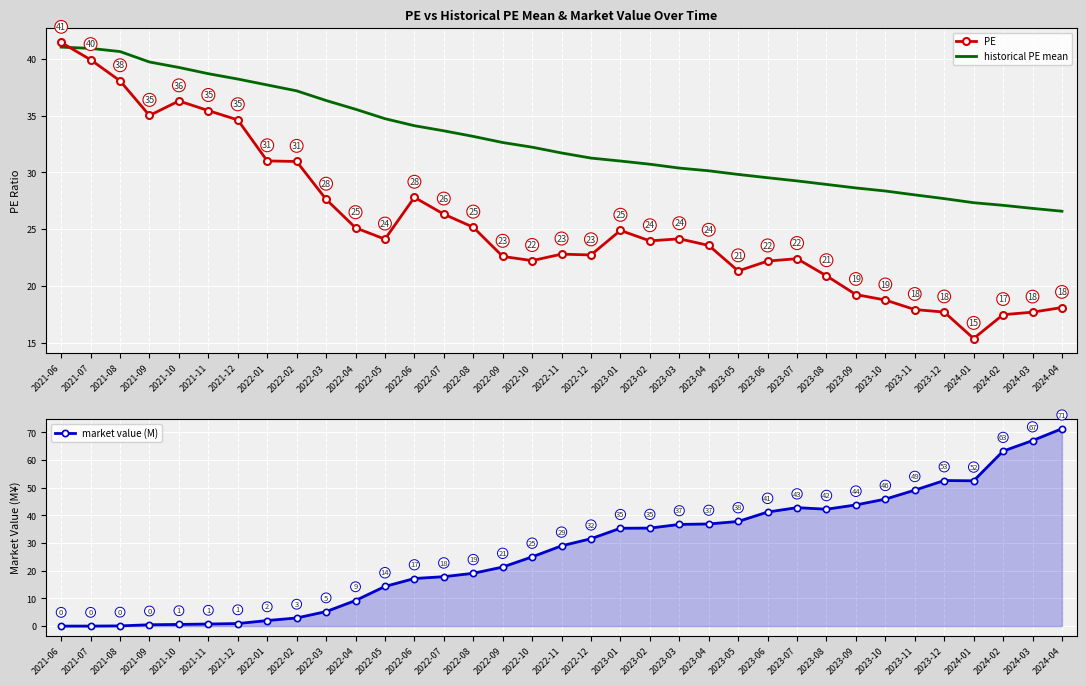

What are all the series names shown in the legend?

PE, historical PE mean, market value (M)